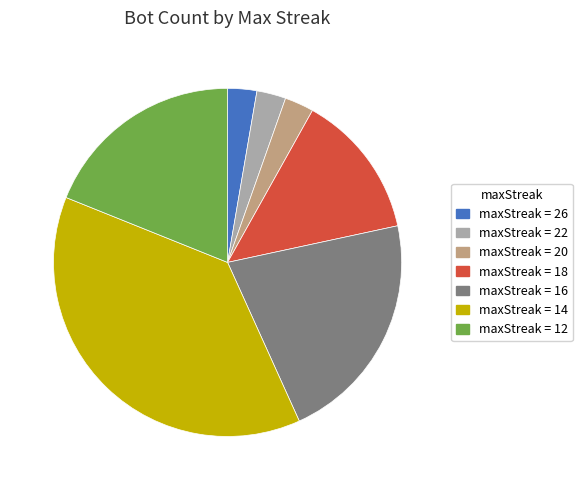

How many slices are in this pie chart?

7